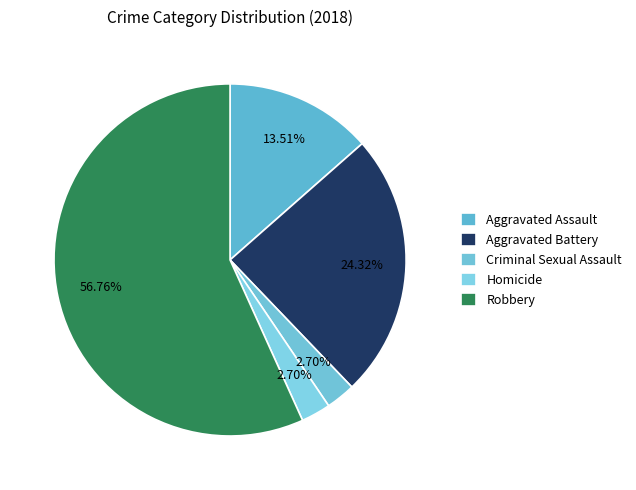

What is the largest slice in the pie chart?

Robbery